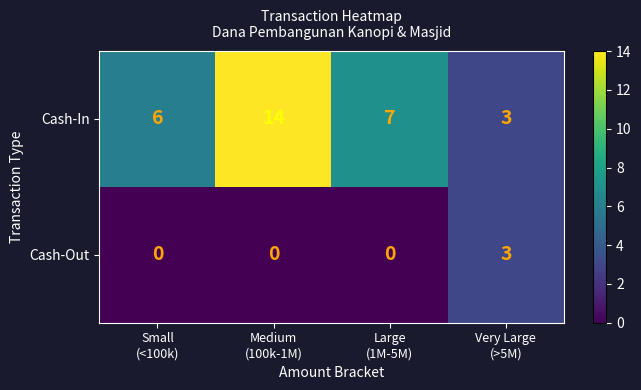

Reading left to right, extract all data points from this chart.

Cash-In: 6	14	7	3
Cash-Out: 0	0	0	3